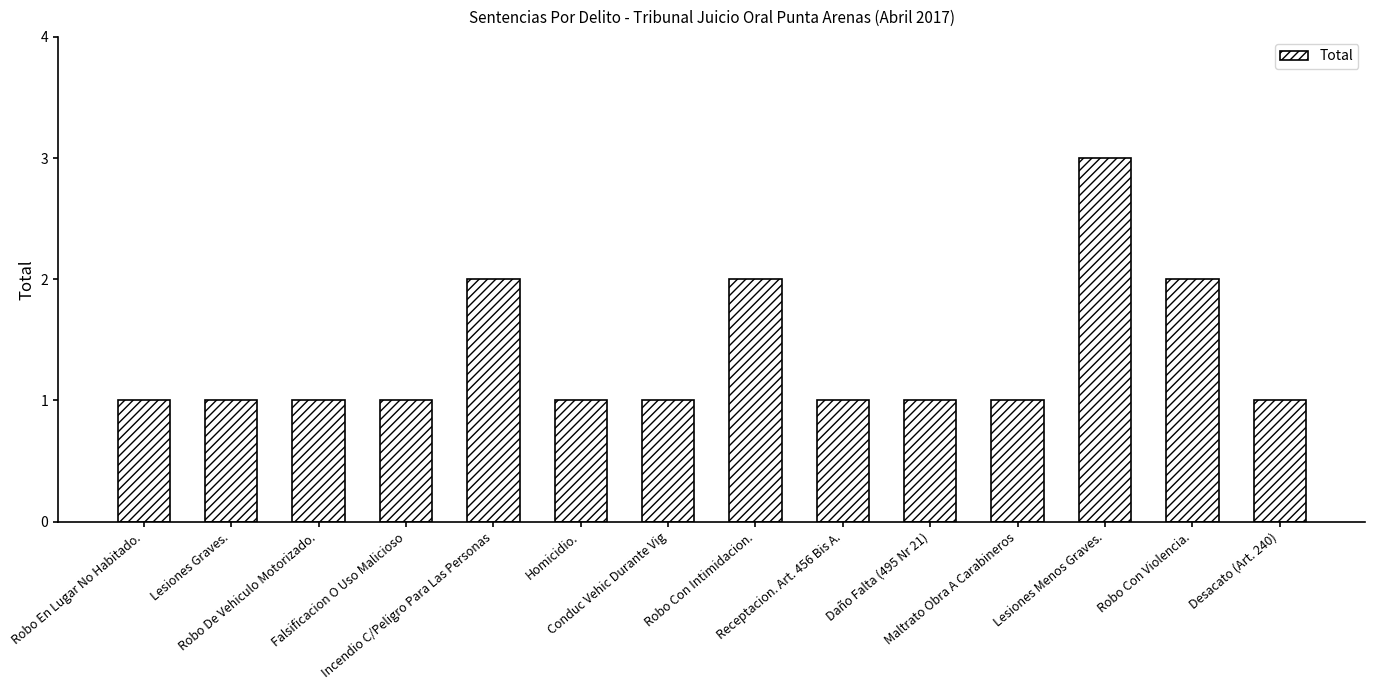

What is the difference between the second highest and minimum values?

1